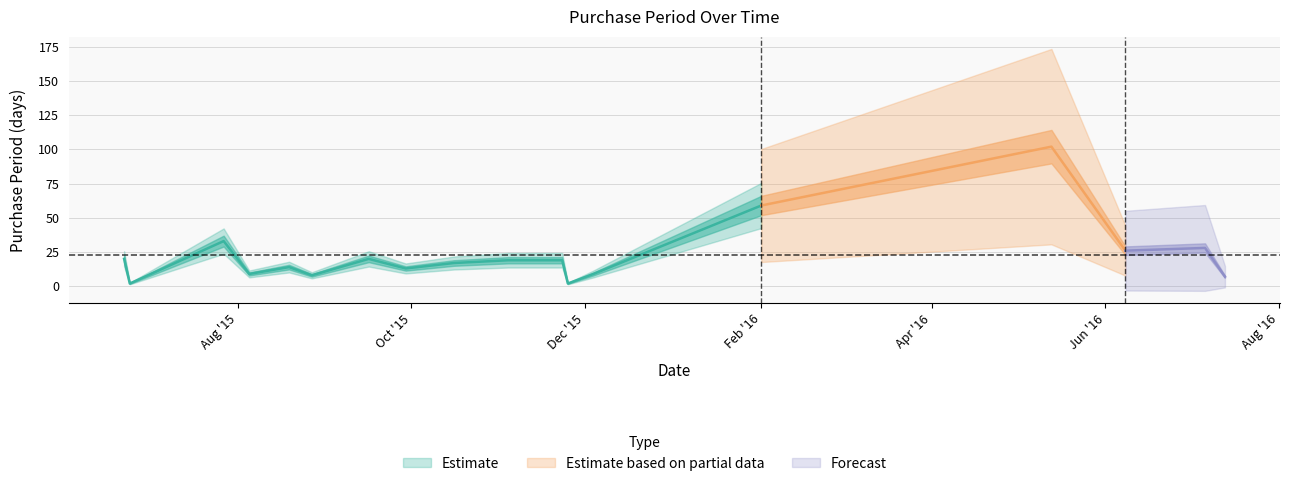

Which label corresponds to the smallest value in the chart?

2015-06-24